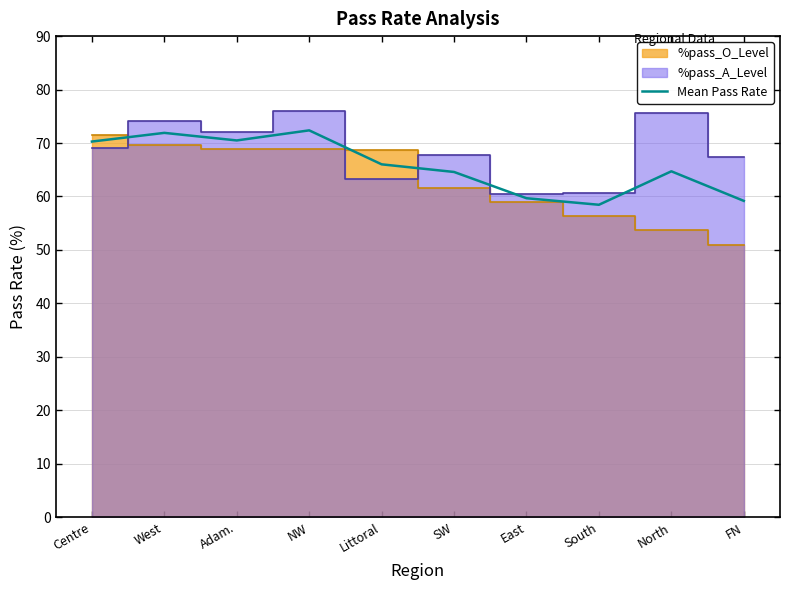

The chart shows a value of 21.5 at North. True or false?

False